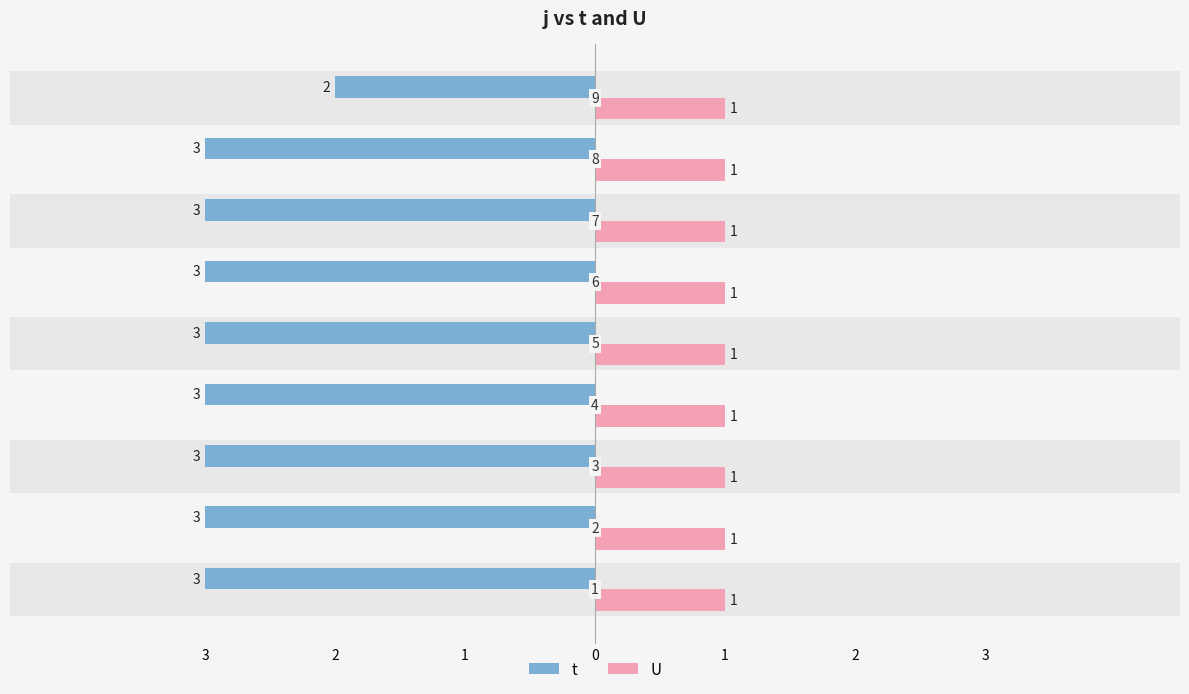

Is the value of U at 2 greater than the value of t at 0?

Yes